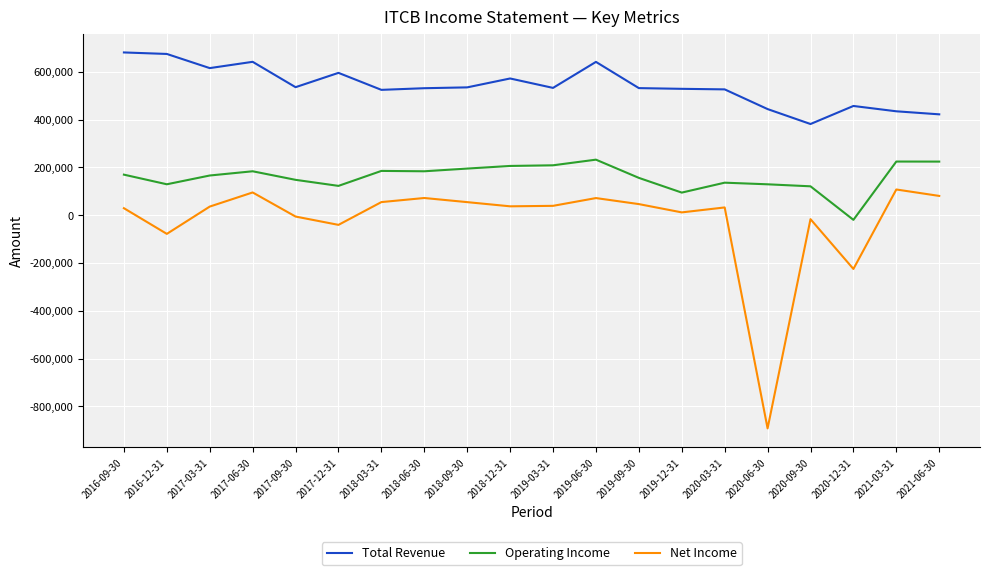

Is it true that Net Income equals -16700 at 2020-09-30?

True